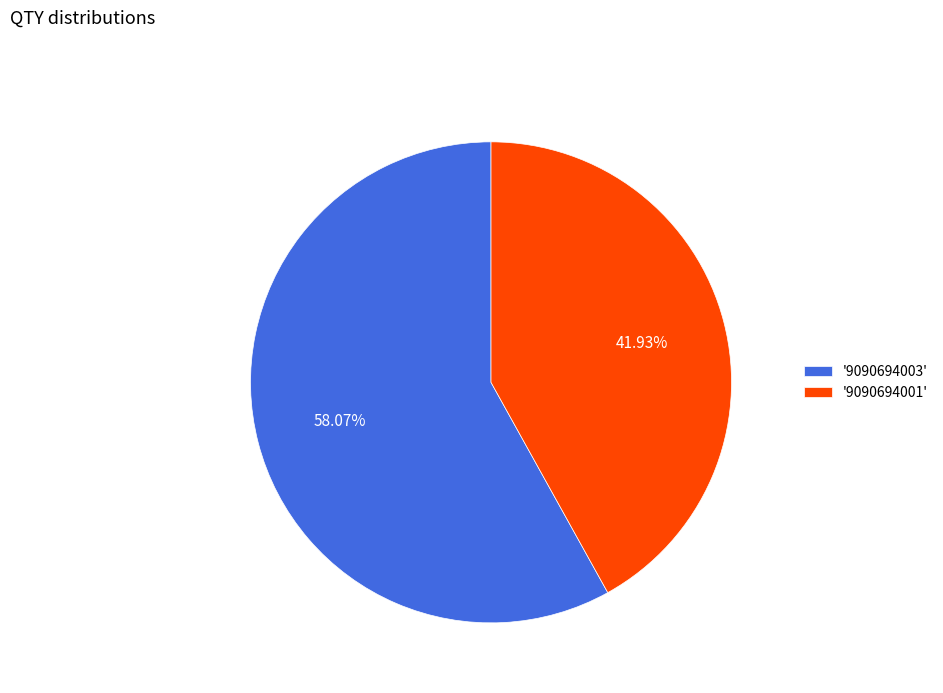

Rank the categories by value from highest to lowest.

'9090694003', '9090694001'